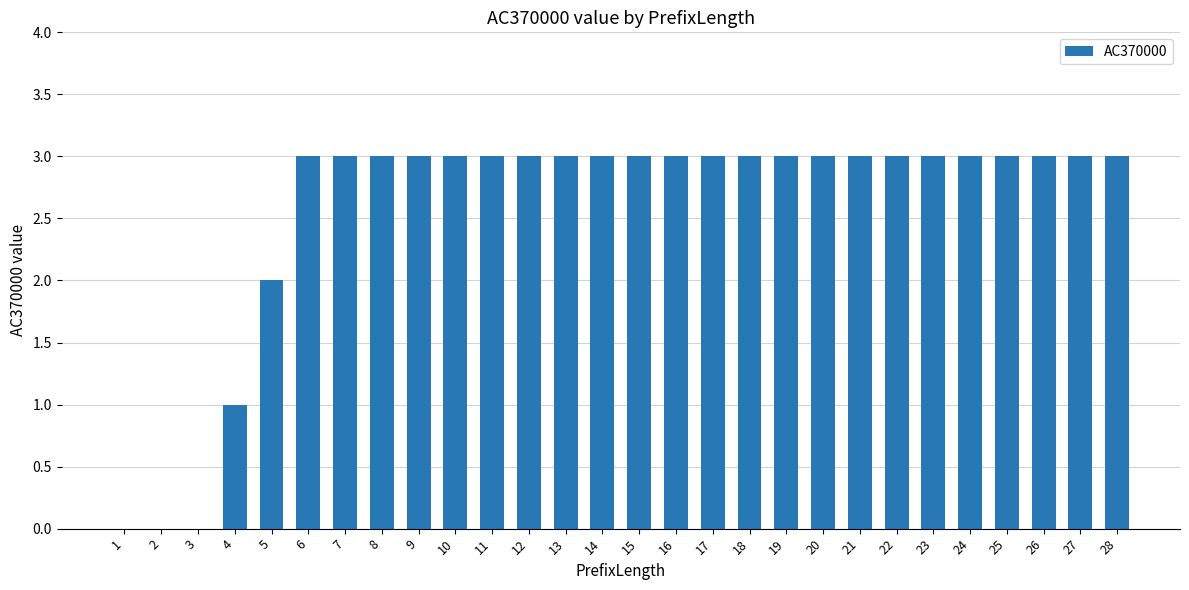

Is it true that the value at 9 is 3?

True